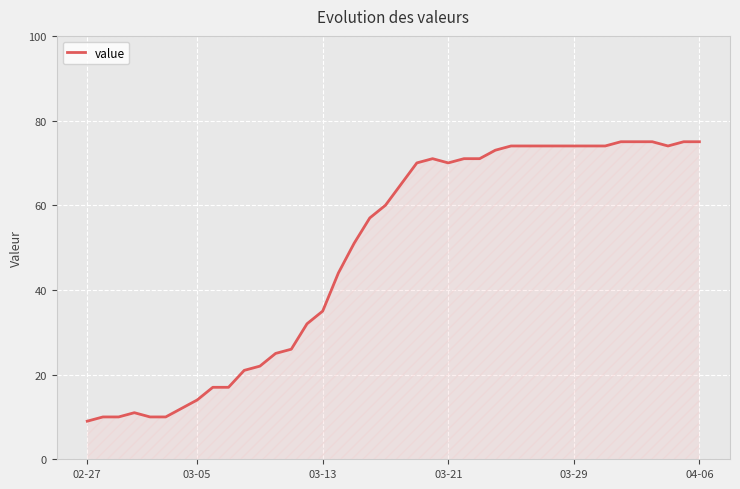

What is the difference between the maximum and minimum values?

66